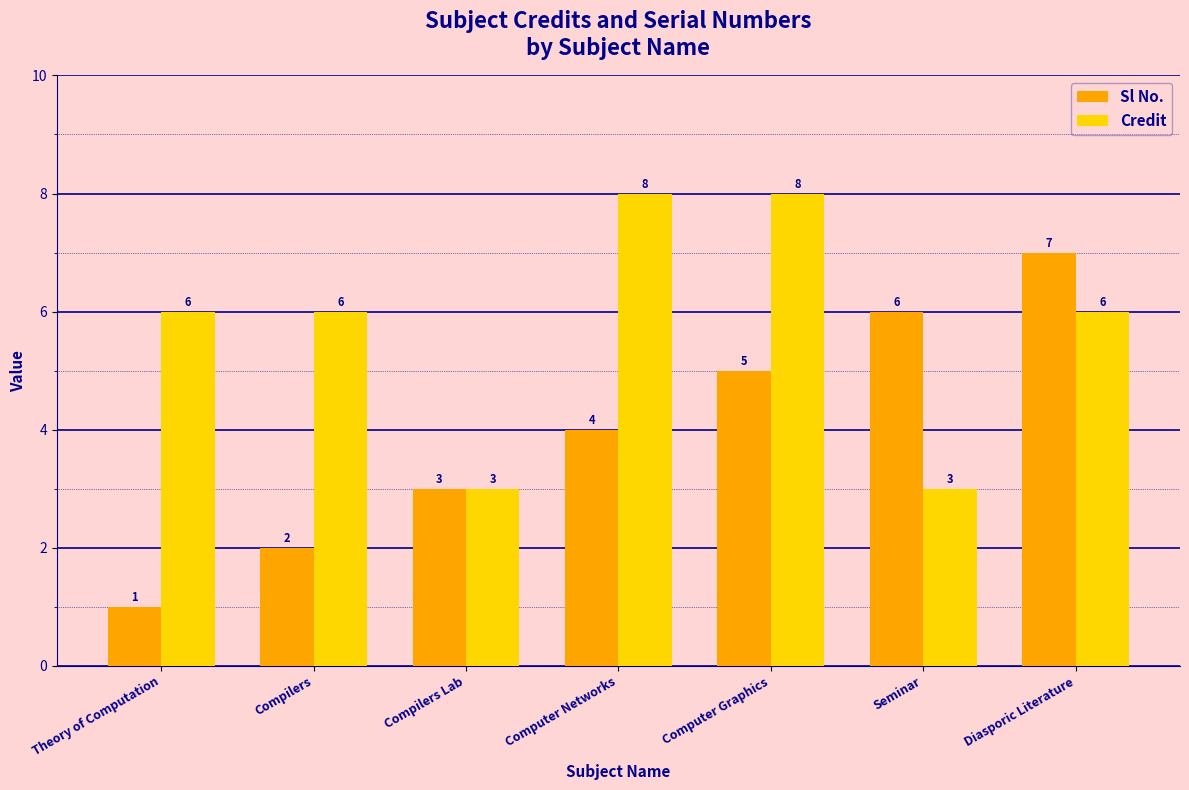

What is the sum of all Credit values?

40